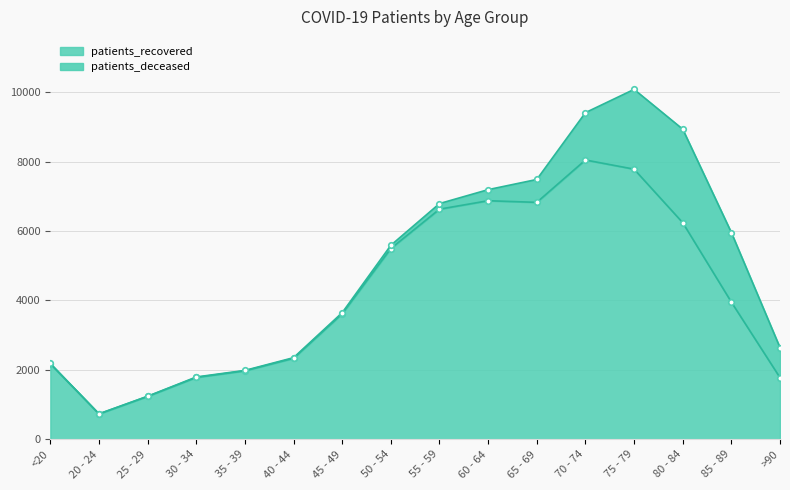

Rank the categories by value from highest to lowest.

70 - 74, 75 - 79, 60 - 64, 65 - 69, 55 - 59, 80 - 84, 50 - 54, 85 - 89, 45 - 49, 40 - 44, <20, 35 - 39, 30 - 34, >90, 25 - 29, 20 - 24